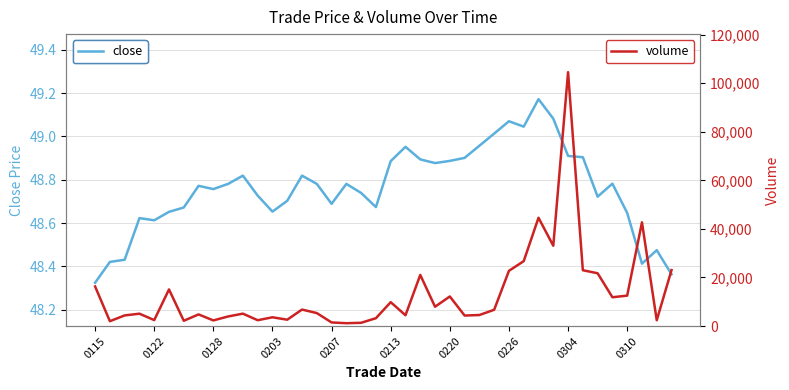

How many values in the volume series are below 5347?

20